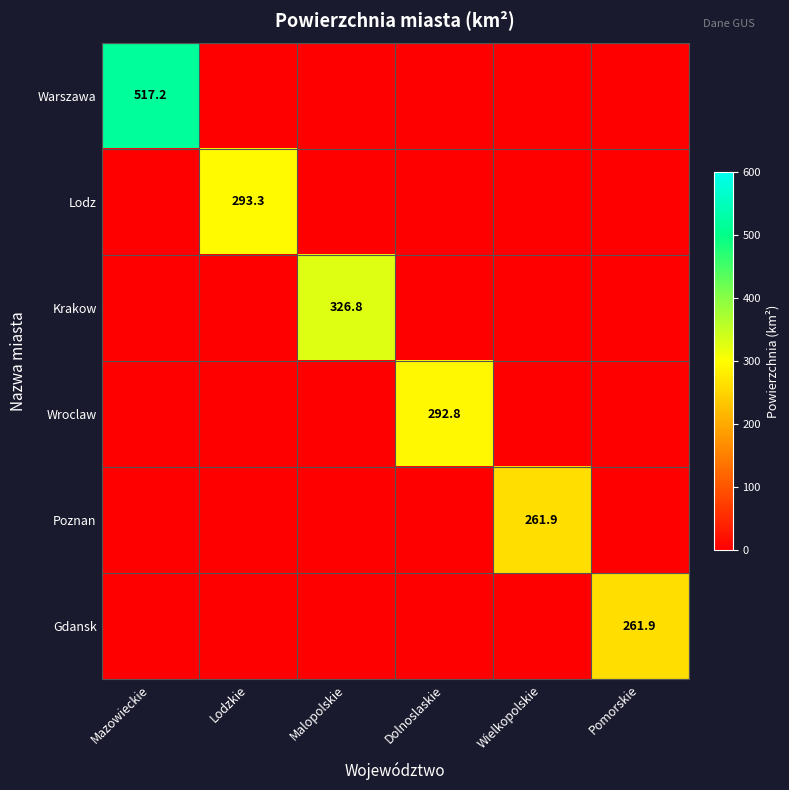

Is it true that Warszawa equals 133.2 at Mazowieckie?

False